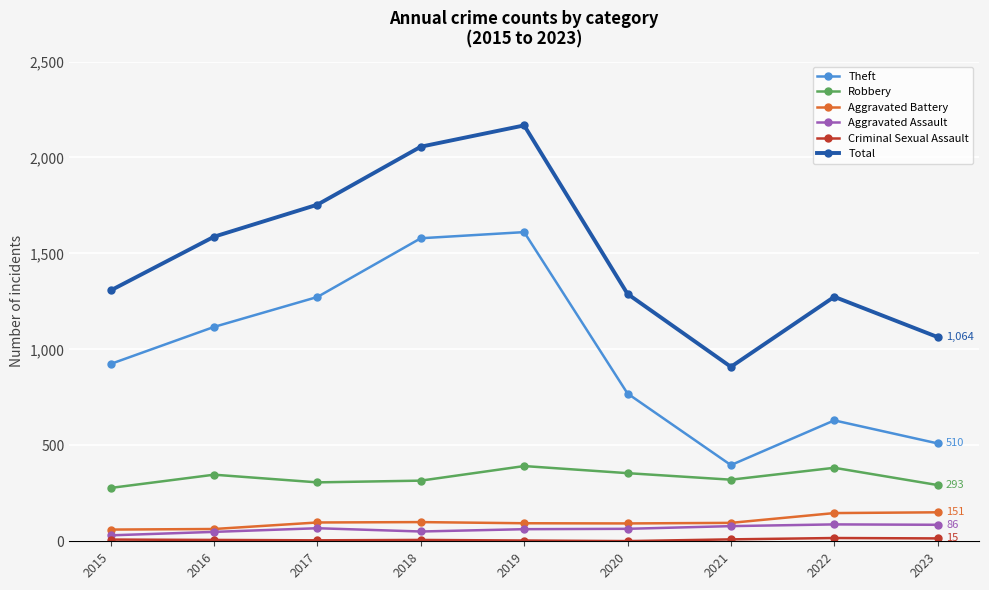

Where is Total nearest to the value 1538?

2016